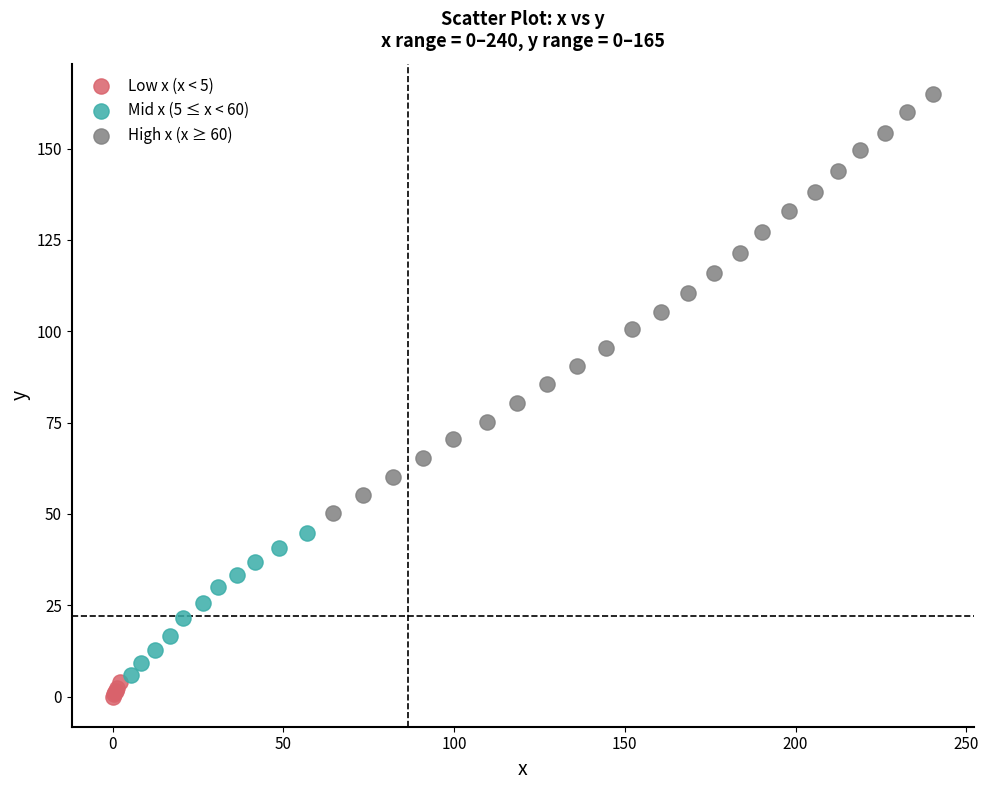

What are all the series names shown in the legend?

Low x (x < 5), Mid x (5 ≤ x < 60), High x (x ≥ 60)